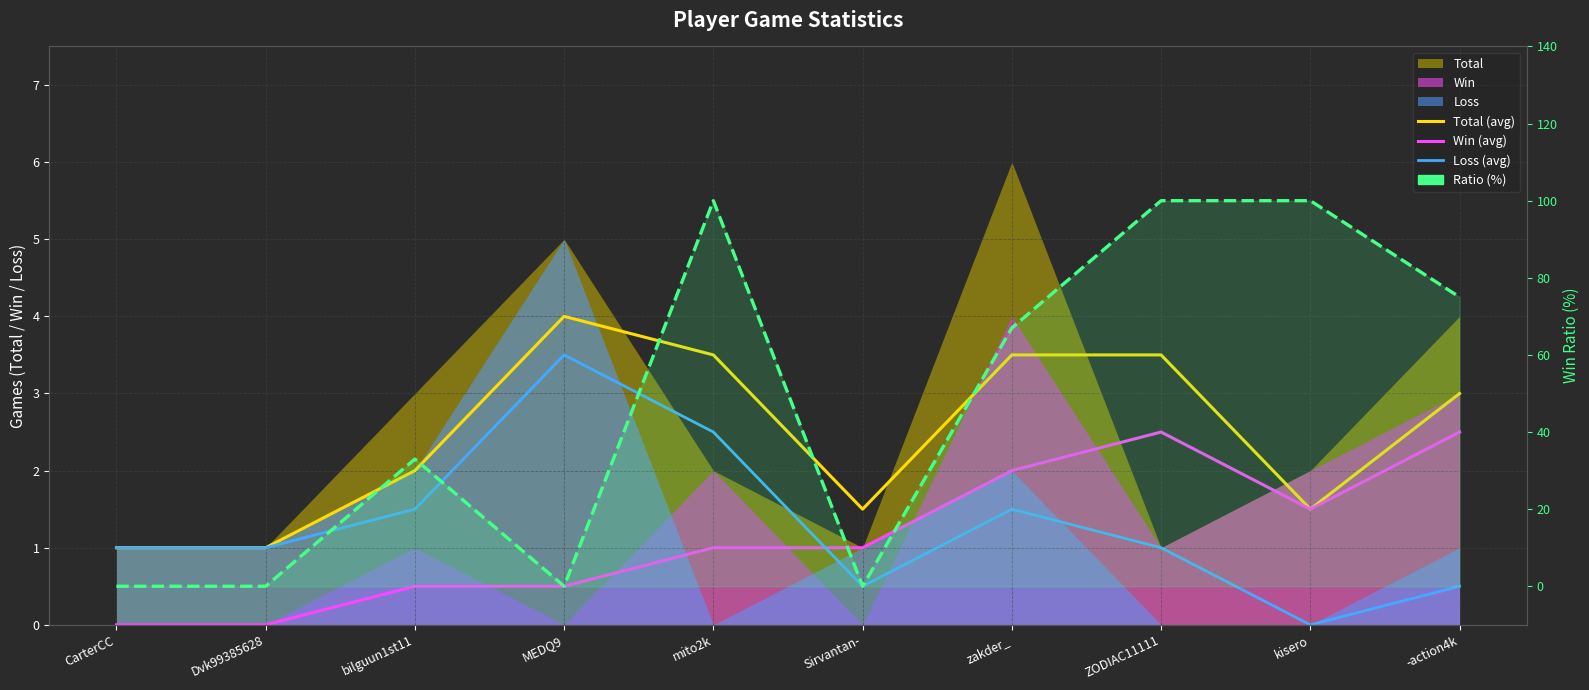

True or false: Total (avg) has more than 0 interior local peaks.

True